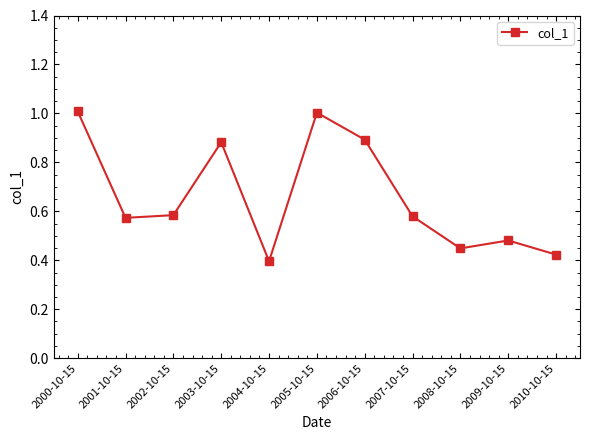

Which has a higher value, 2000-10-15 or 2001-10-15?

2000-10-15